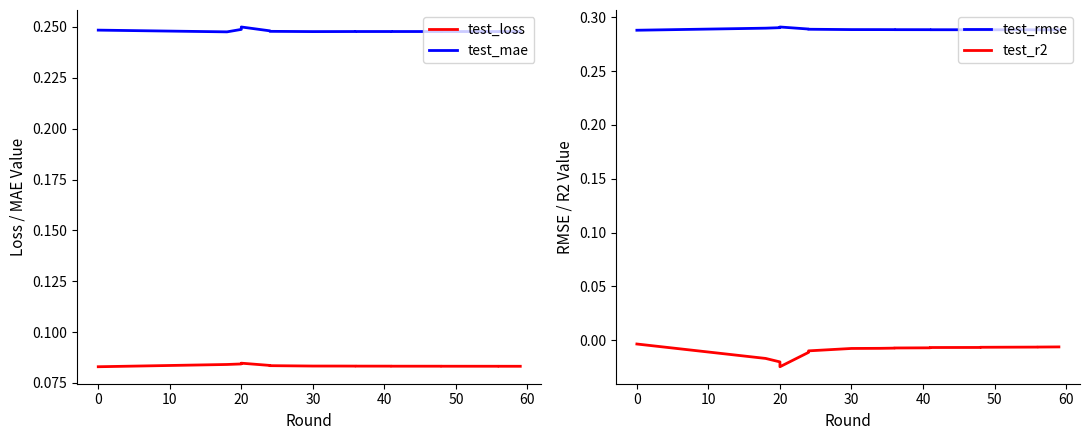

Reading left to right, what are all the values shown in this chart?

test_loss: 0.1	0.1	0.1	0.1	0.1	0.1	0.1	0.1	0.1	0.1	0.1	0.1	0.1	0.1	0.1	0.1	0.1	0.1	0.1	0.1
test_mae: 0.2	0.2	0.2	0.2	0.2	0.2	0.2	0.2	0.2	0.2	0.2	0.2	0.2	0.2	0.2	0.2	0.2	0.2	0.2	0.2
test_rmse: 0.3	0.3	0.3	0.3	0.3	0.3	0.3	0.3	0.3	0.3	0.3	0.3	0.3	0.3	0.3	0.3	0.3	0.3	0.3	0.3
test_r2: -0.0	-0.0	-0.0	-0.0	-0.0	-0.0	-0.0	-0.0	-0.0	-0.0	-0.0	-0.0	-0.0	-0.0	-0.0	-0.0	-0.0	-0.0	-0.0	-0.0